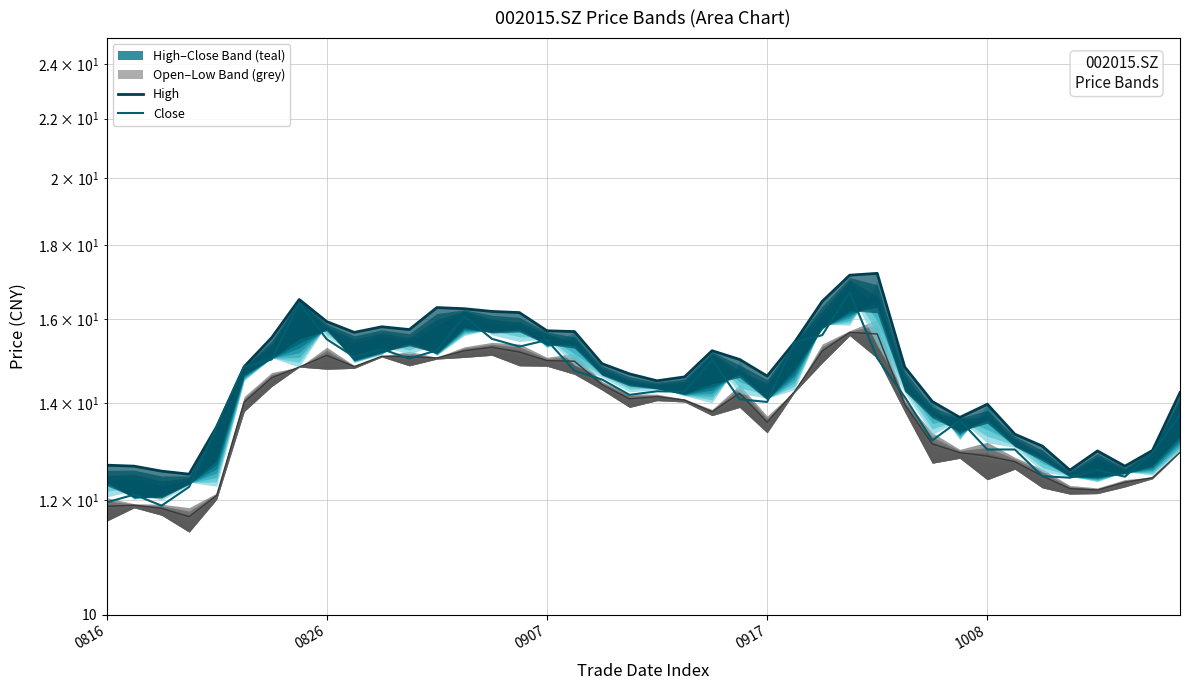

Is it true that high_line equals 24.2 at 0826?

False